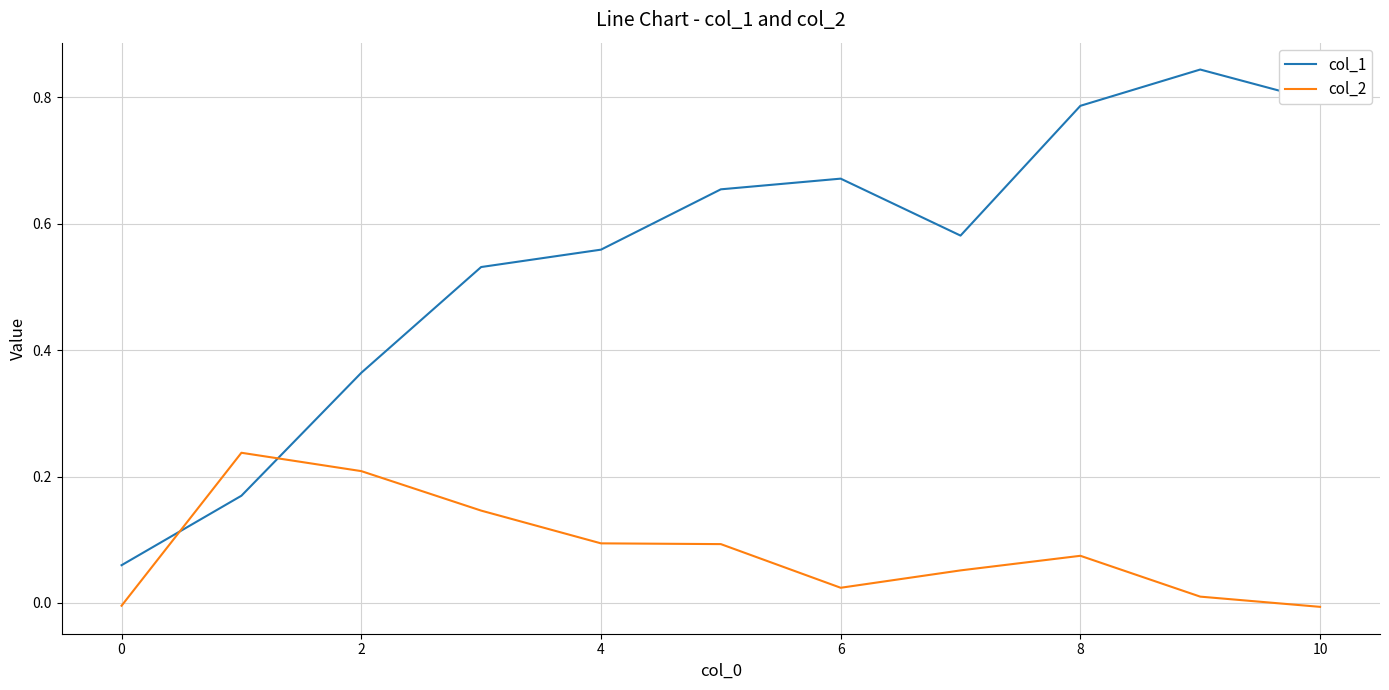

Which series has the widest spread of values?

col_1